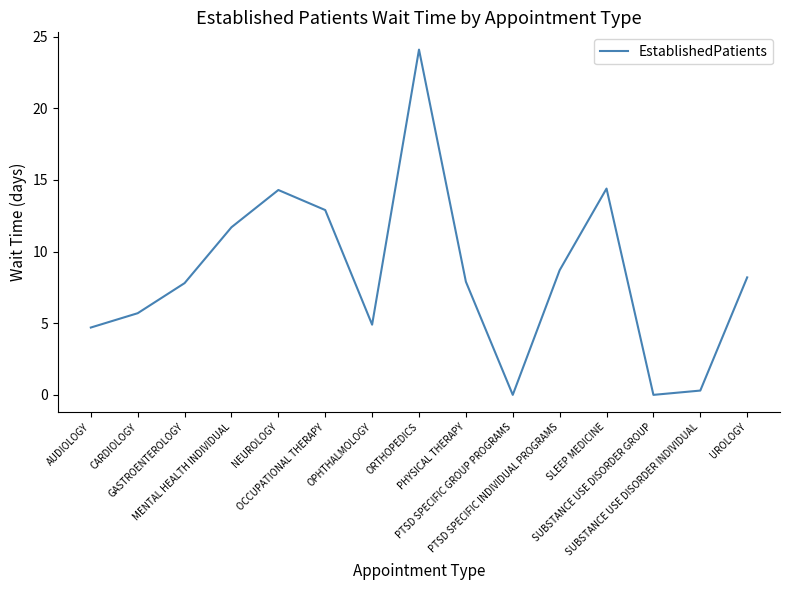

What is the greatest value displayed?

24.1